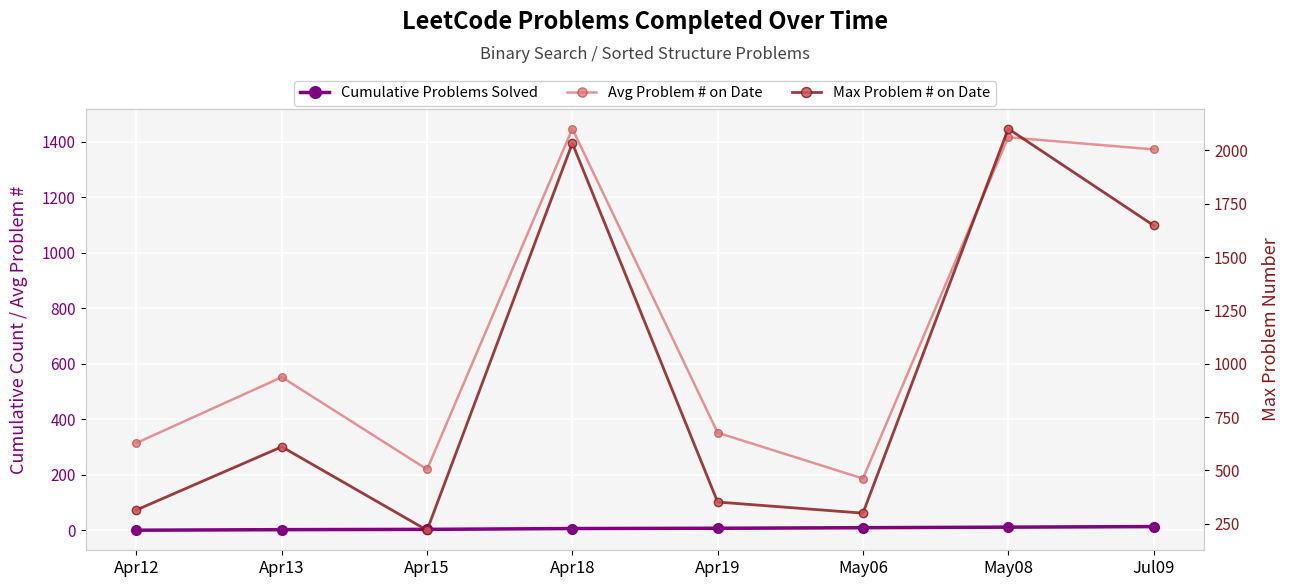

Is the value of Avg Problem # on Date at Apr15 greater than the value of Cumulative Problems Solved at Apr18?

Yes